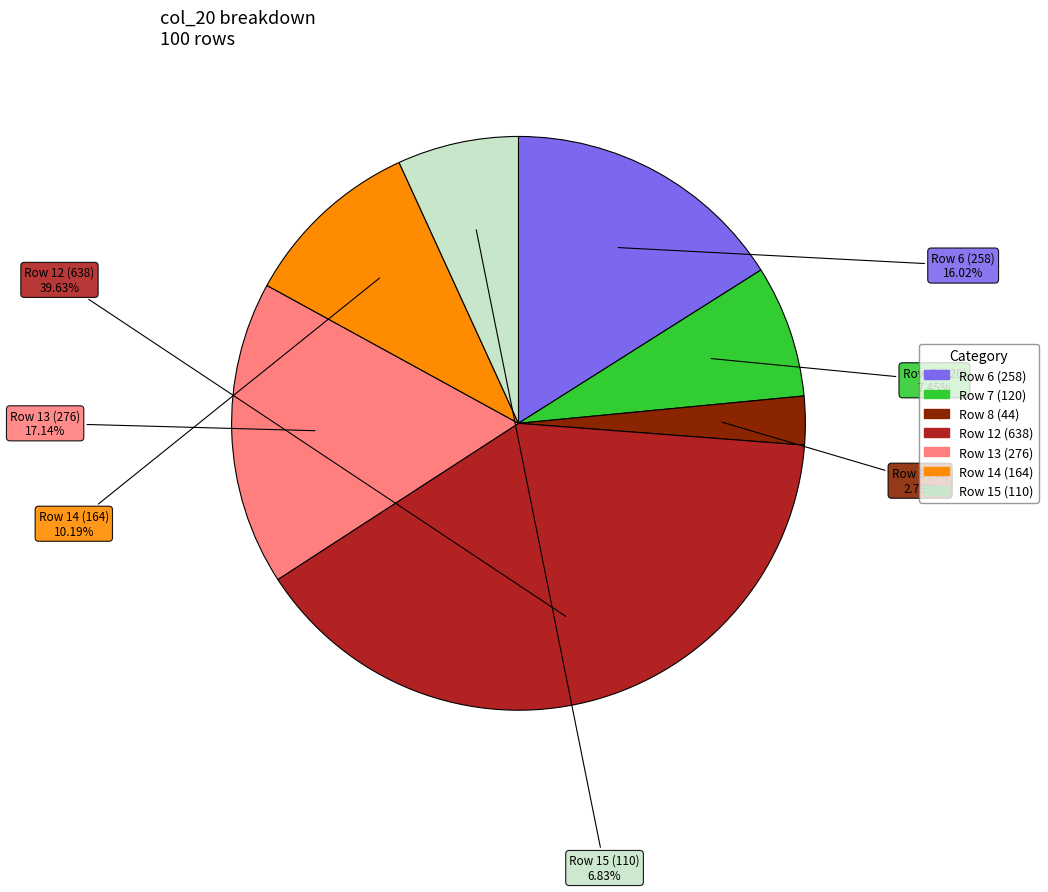

Is there any slice that represents more than half of the pie?

No